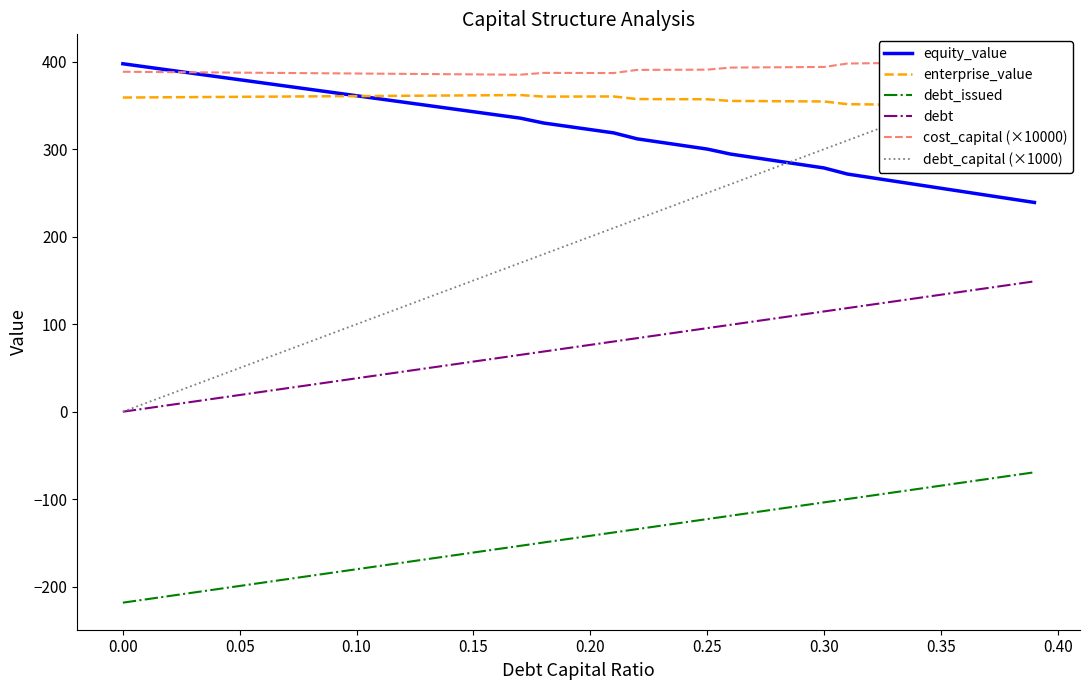

Reading right to left, what are all the values shown in this chart?

equity_value: 239.1	243.2	247.2	251.3	255.4	259.4	263.5	267.5	271.6	278.5	282.5	286.5	290.4	294.4	300.1	304.0	307.9	311.8	318.6	322.4	326.2	329.9	335.5	339.2	342.8	346.5	350.1	353.8	357.4	361.1	364.7	368.4	372.0	375.7	379.4	383.0	386.7	390.3	394.0	397.6
enterprise_value: 349.5	349.7	350.0	350.2	350.5	350.7	350.9	351.2	351.4	354.5	354.7	354.8	355.0	355.1	357.0	357.1	357.2	357.3	360.3	360.2	360.1	360.1	361.8	361.7	361.5	361.3	361.2	361.0	360.8	360.7	360.5	360.3	360.2	360.0	359.9	359.7	359.5	359.4	359.2	359.0
debt_issued: -69.2	-73.0	-76.9	-80.7	-84.5	-88.3	-92.1	-96.0	-99.8	-103.6	-107.4	-111.2	-115.1	-118.9	-122.7	-126.5	-130.3	-134.2	-138.0	-141.8	-145.6	-149.4	-153.3	-157.1	-160.9	-164.7	-168.5	-172.4	-176.2	-180.0	-183.8	-187.6	-191.5	-195.3	-199.1	-202.9	-206.7	-210.6	-214.4	-218.2
debt: 149.0	145.2	141.3	137.5	133.7	129.9	126.1	122.2	118.4	114.6	110.8	107.0	103.1	99.3	95.5	91.7	87.9	84.0	80.2	76.4	72.6	68.8	64.9	61.1	57.3	53.5	49.7	45.8	42.0	38.2	34.4	30.6	26.7	22.9	19.1	15.3	11.5	7.6	3.8	0.0
cost_capital (×10000): 400.3	400.0	399.7	399.4	399.1	398.8	398.5	398.2	397.9	394.0	393.8	393.6	393.4	393.3	390.9	390.8	390.7	390.6	387.0	387.1	387.1	387.2	385.1	385.3	385.5	385.7	385.9	386.1	386.3	386.5	386.7	386.9	387.1	387.3	387.5	387.7	387.9	388.1	388.3	388.5
debt_capital (×1000): 390.0	380.0	370.0	360.0	350.0	340.0	330.0	320.0	310.0	300.0	290.0	280.0	270.0	260.0	250.0	240.0	230.0	220.0	210.0	200.0	190.0	180.0	170.0	160.0	150.0	140.0	130.0	120.0	110.0	100.0	90.0	80.0	70.0	60.0	50.0	40.0	30.0	20.0	10.0	0.0